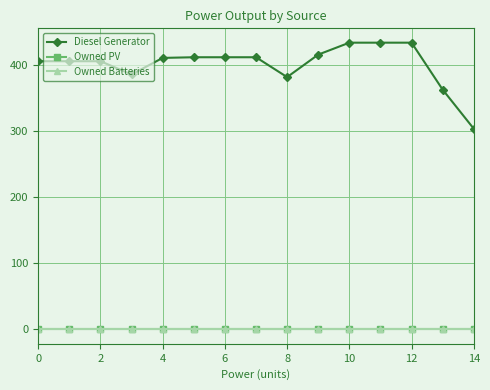

What is the difference between the maximum and second lowest values in the Diesel Generator series?

71